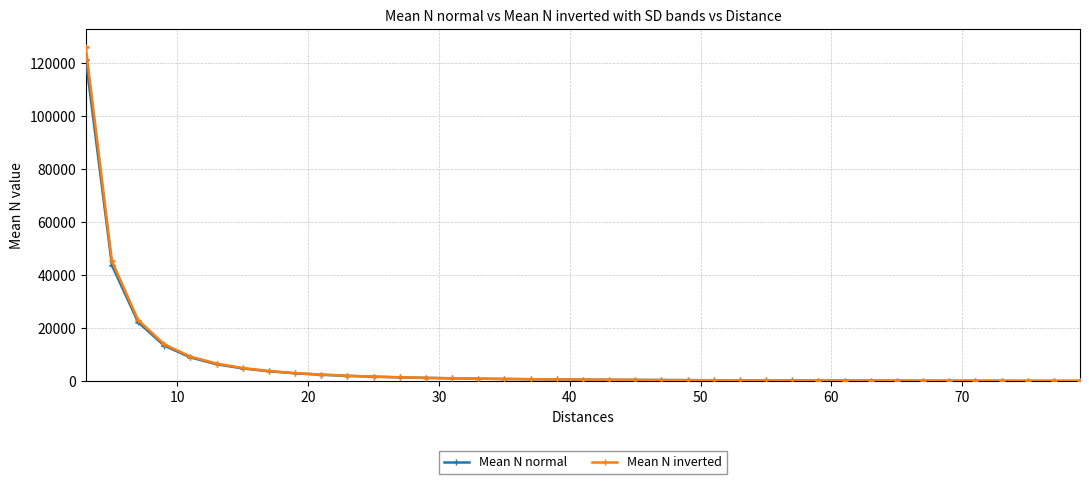

How many values in the Mean N inverted series are below 673?

19